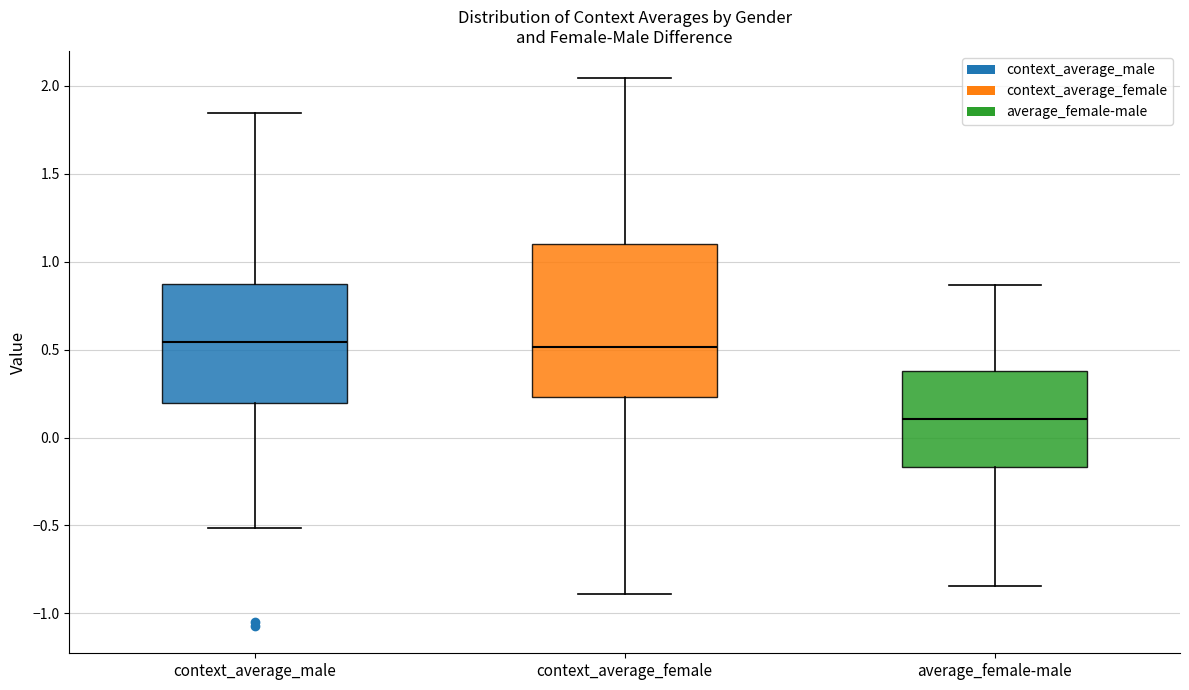

Reading left to right, read every box against the y-axis: the position of its median line, the range the box covers, and the ends of its whiskers. The values are not printed on the chart, so give them approximately, as read against the axis.

context_average_male: median 0.55, box 0.20 to 0.90, whiskers -0.50 to 1.85
context_average_female: median 0.50, box 0.25 to 1.10, whiskers -0.90 to 2.05
average_female-male: median 0.10, box -0.15 to 0.40, whiskers -0.85 to 0.85